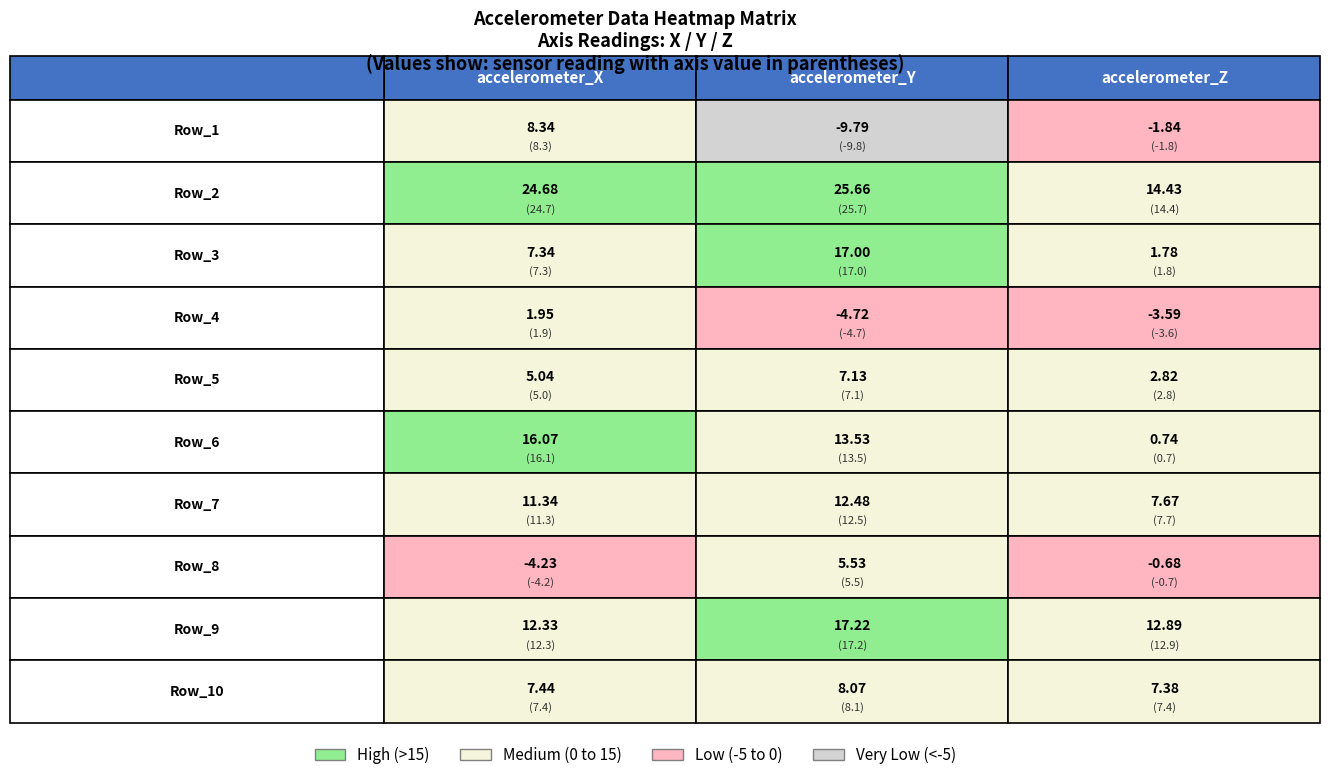

Which series has the largest total across all categories?

accelerometer_Y